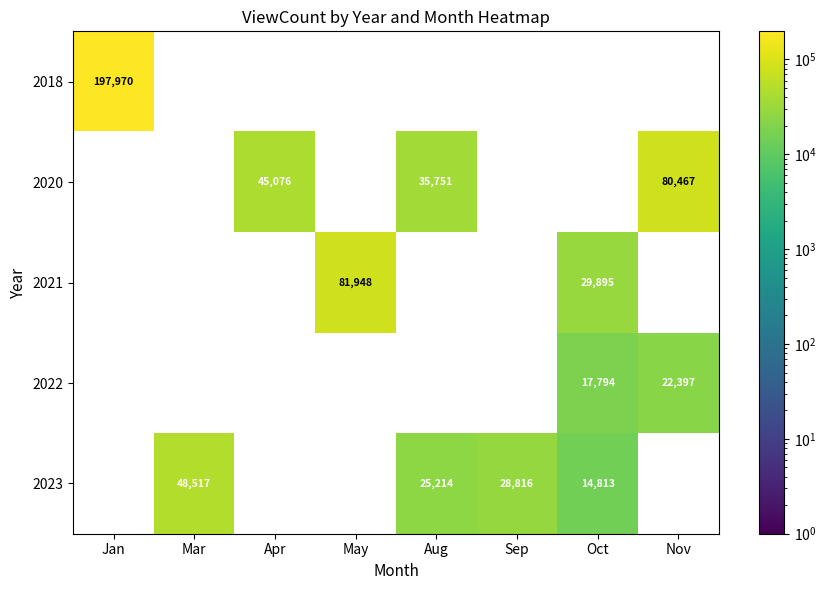

At which category does the chart reach its peak across all series?

Jan